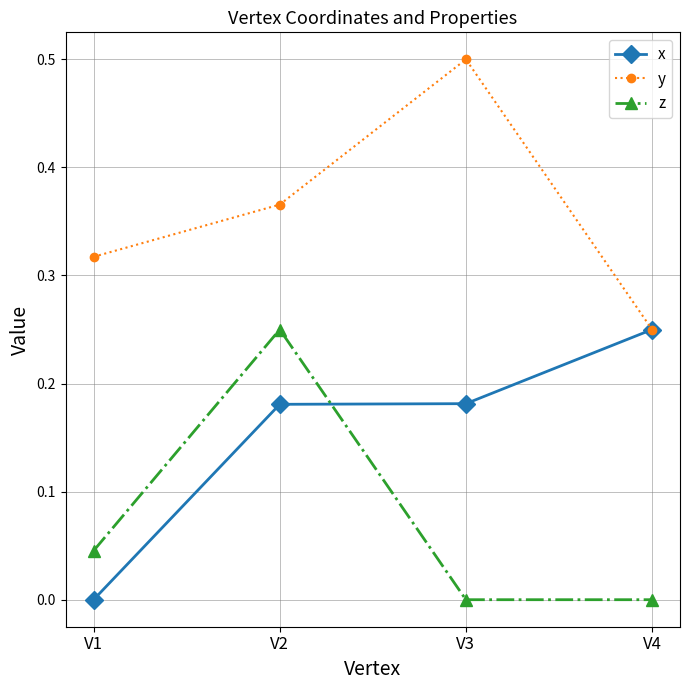

Between V3 and V4, which series saw the biggest shift?

y